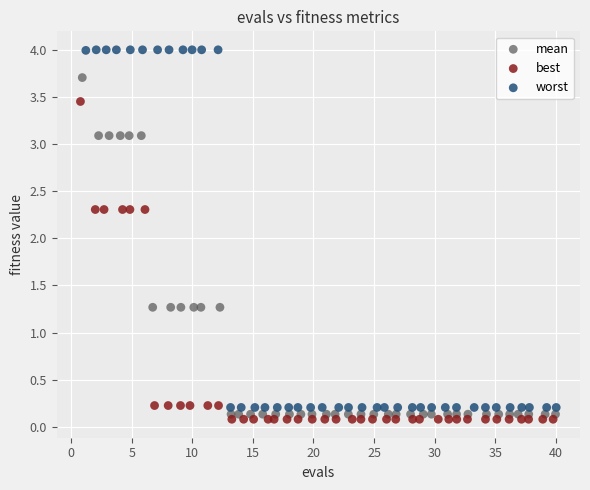

What are all the series names shown in the legend?

mean, best, worst